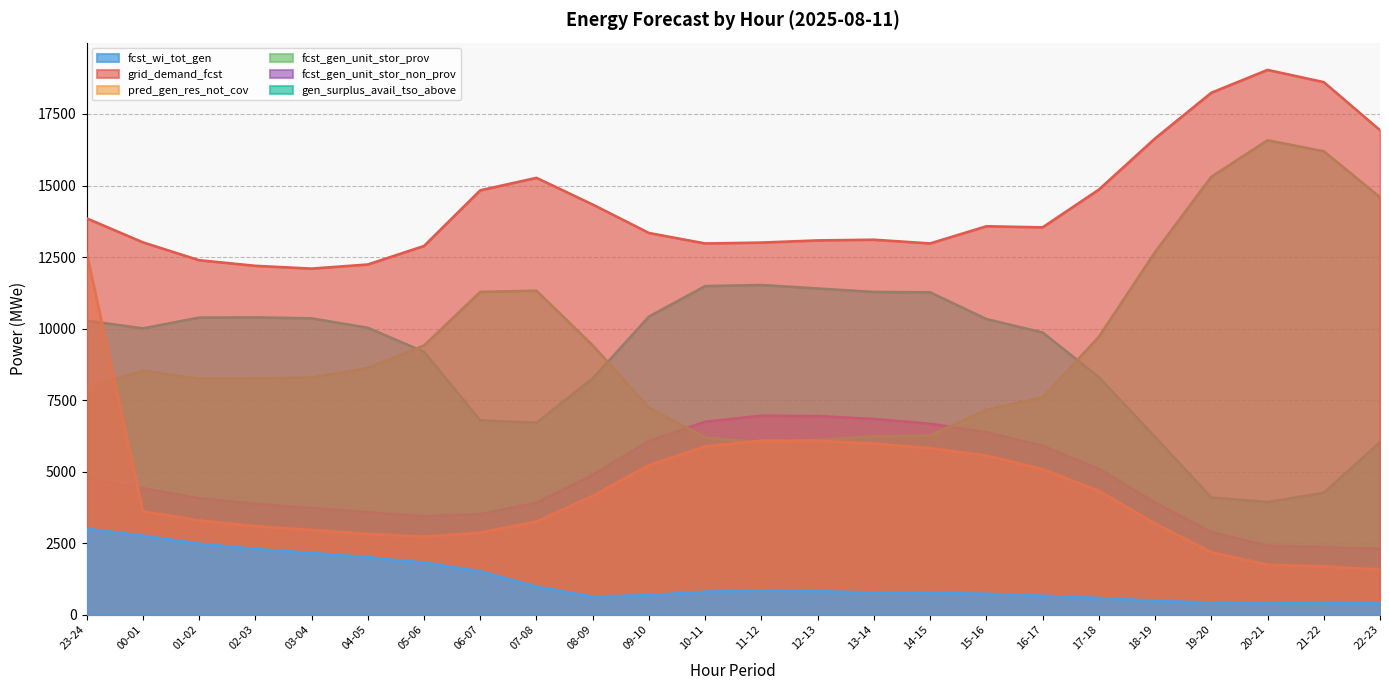

Which series has the largest total across all categories?

grid_demand_fcst